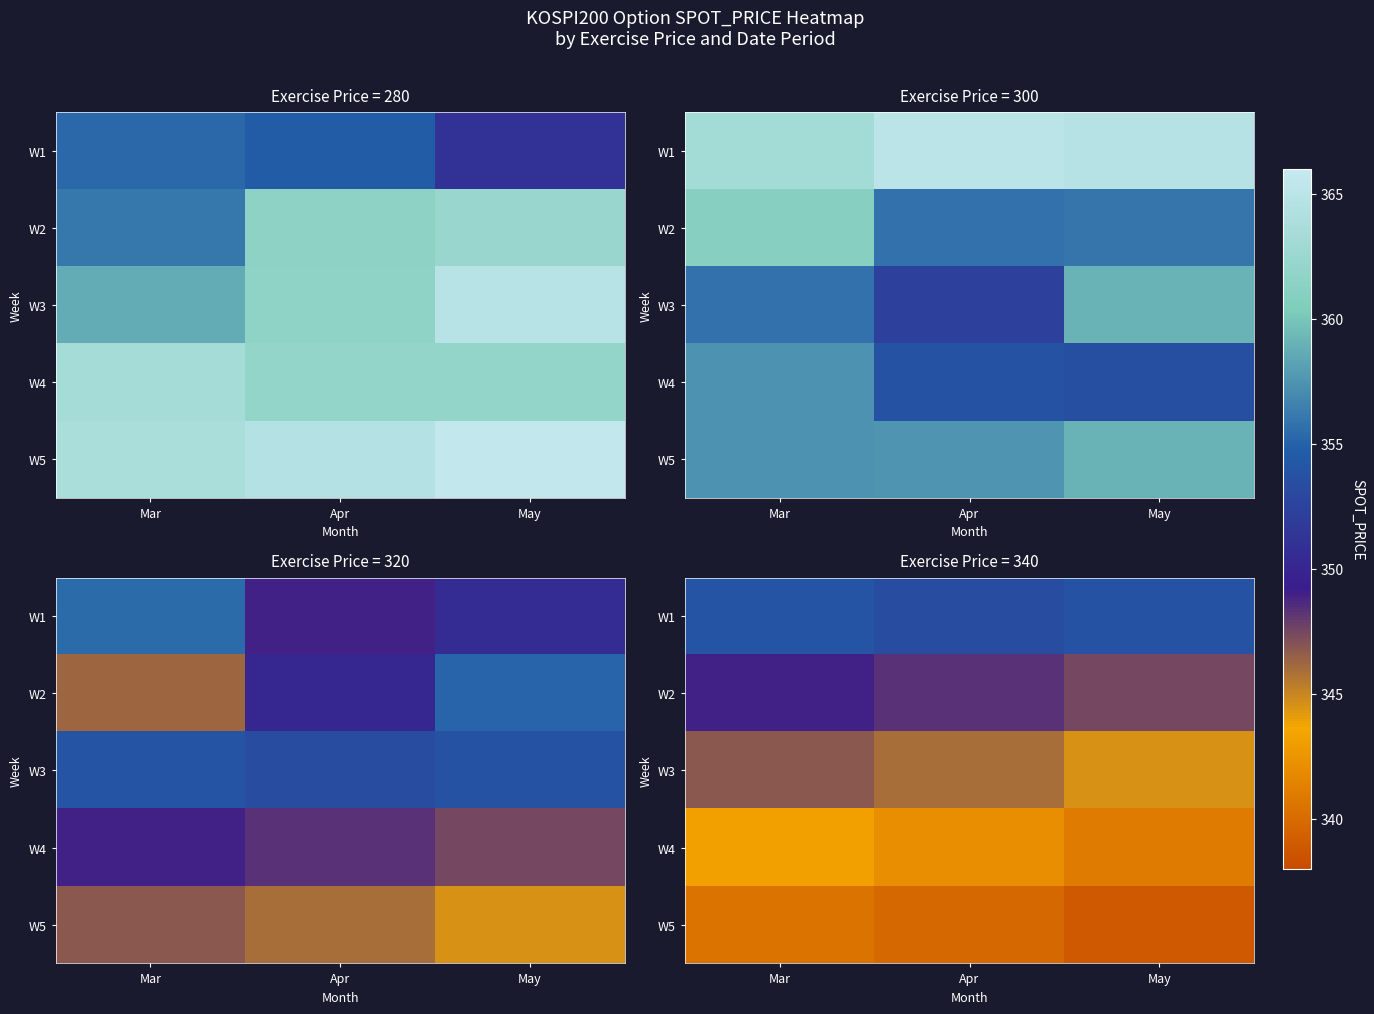

Which category has the highest value across all series?

Mar